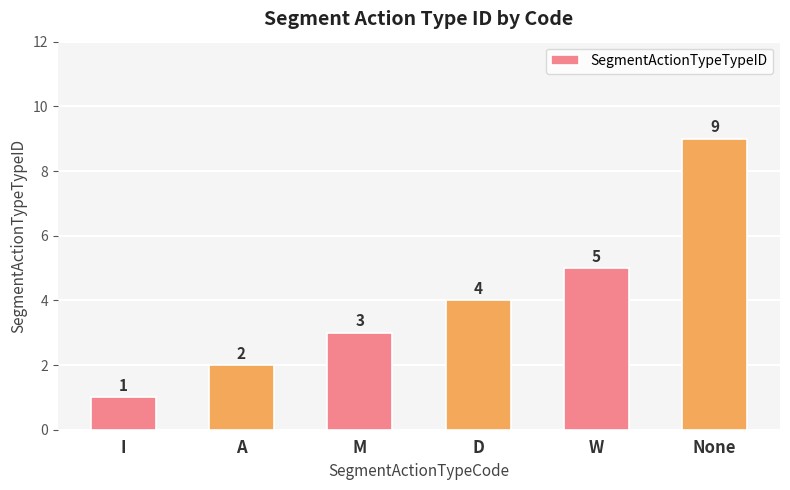

At which category does the chart reach its peak across all series?

None